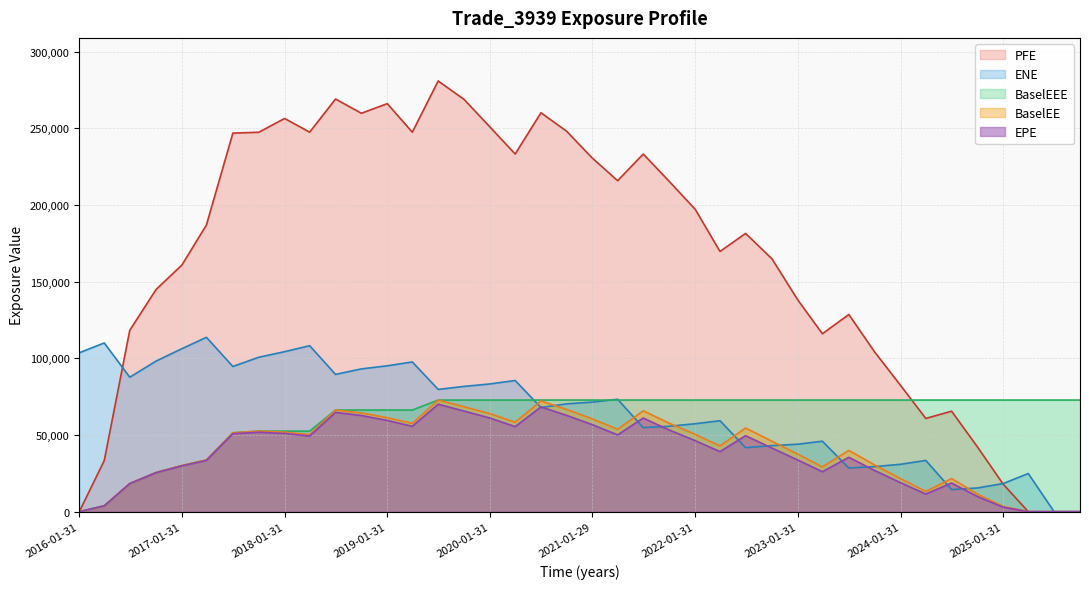

What are all the series names shown in the legend?

PFE, ENE, BaselEEE, BaselEE, EPE